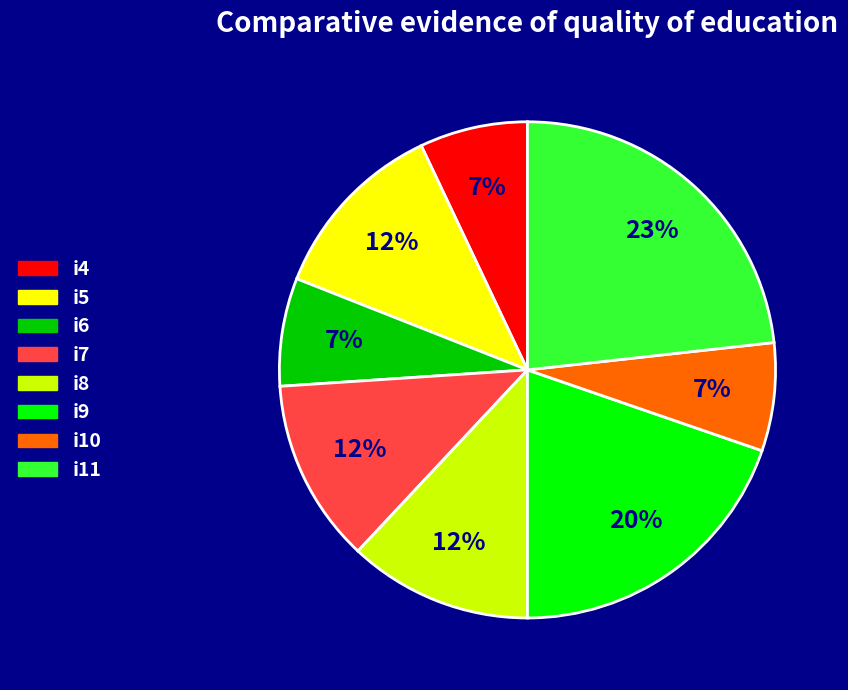

What is the largest slice in the pie chart?

i11